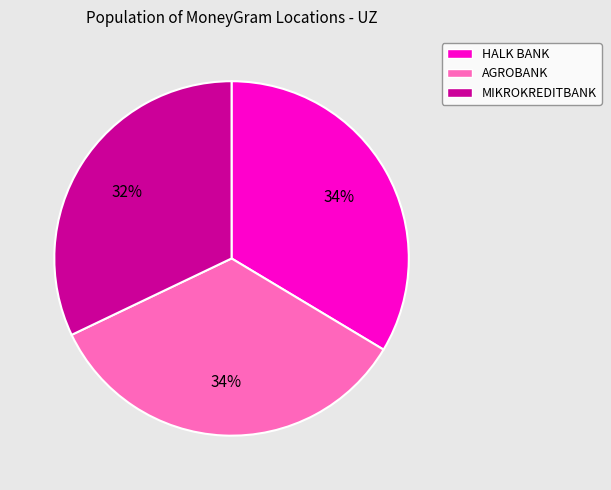

To the nearest percent, what is the average slice percentage?

33%